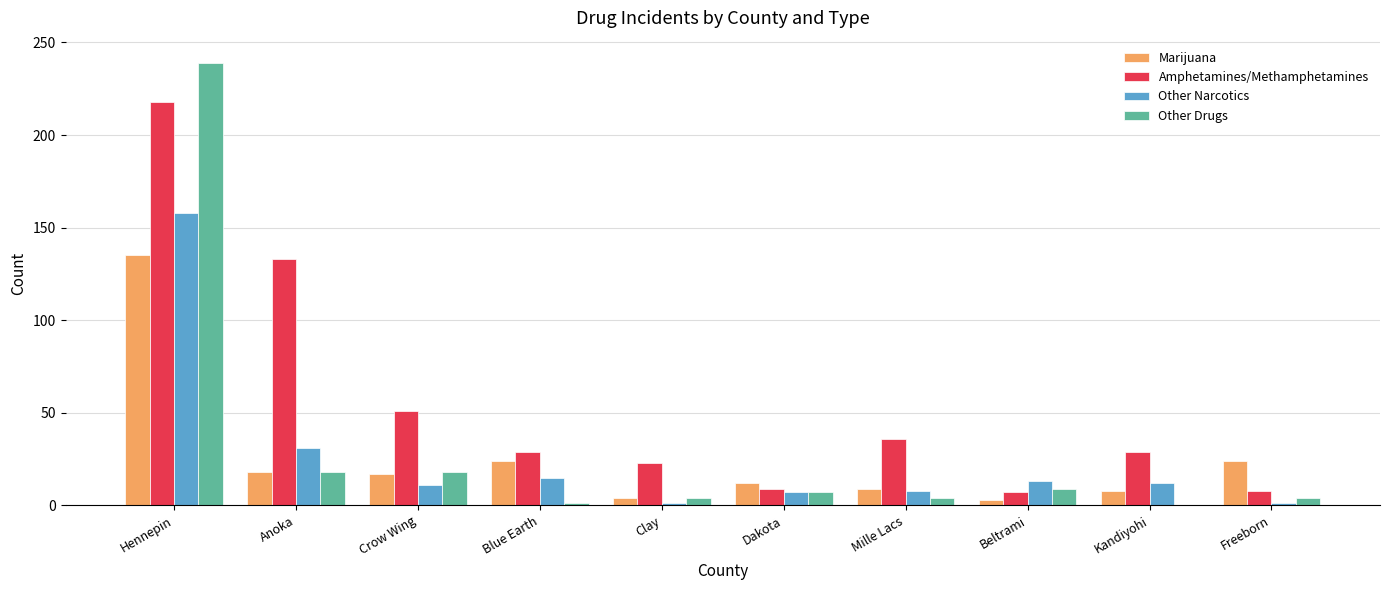

True or false: Amphetamines/Methamphetamines has a value of 133 at Anoka.

True